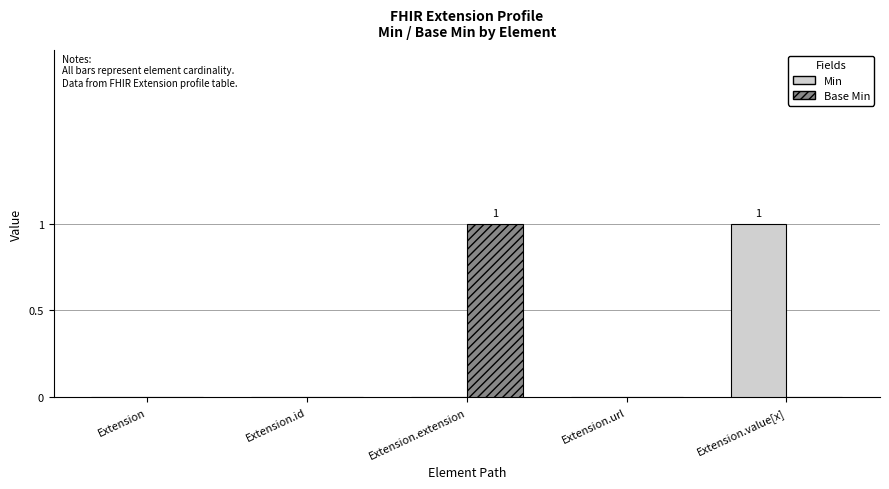

How many distinct data groups are displayed?

2